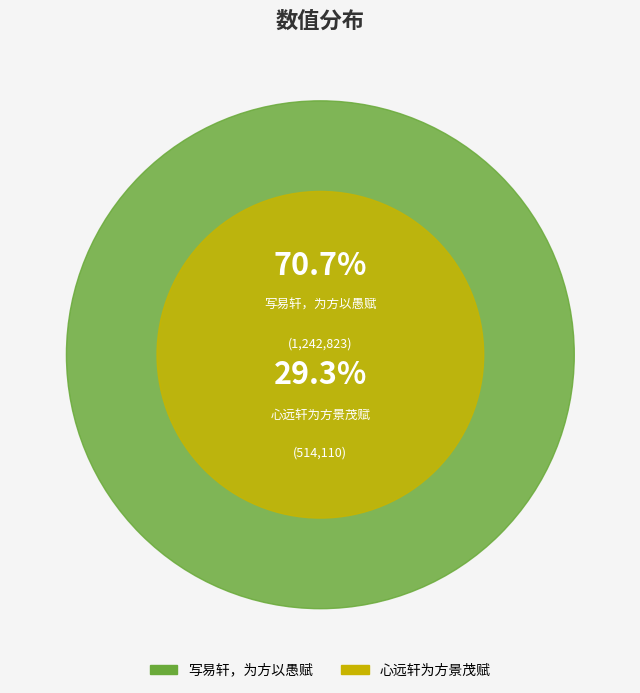

Which category has the biggest portion of the pie?

写易轩，为方以愚赋